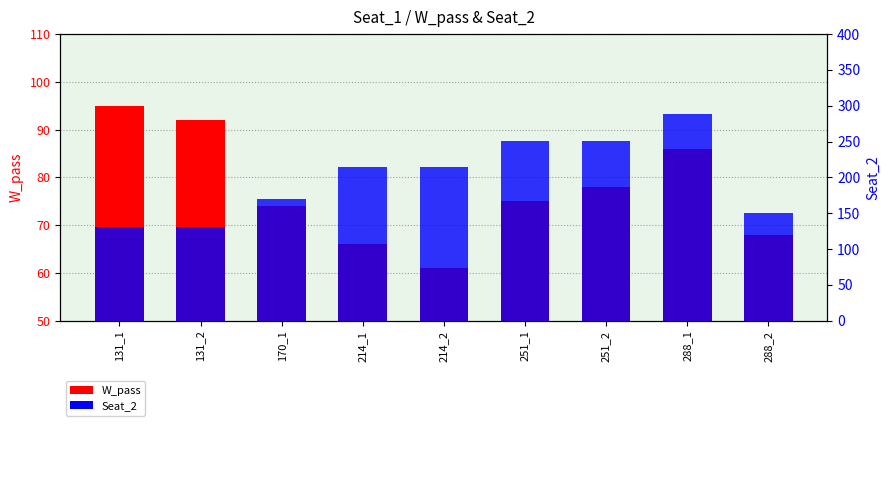

At how many categories does at least one series exceed 83?

9